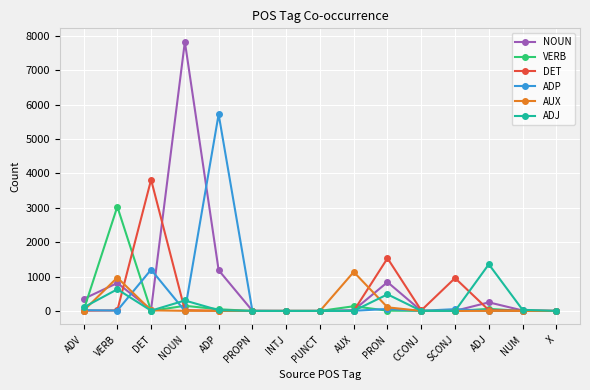

What is the sum of the AUX values at ADJ and PRON?

107